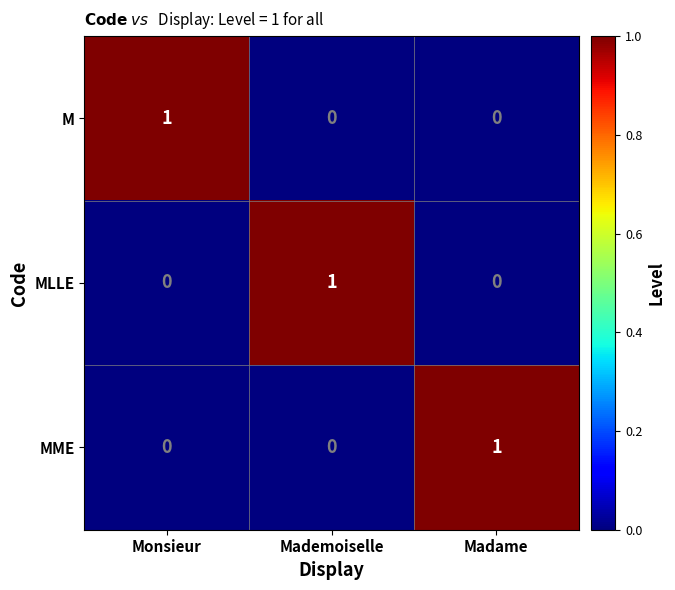

Is it true that M equals 2 at Monsieur?

False